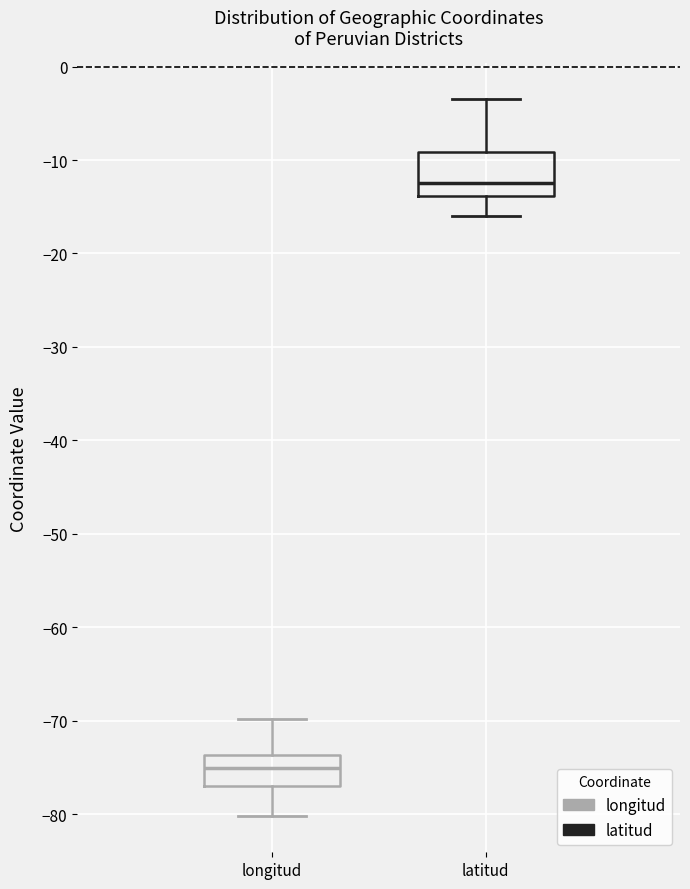

Which box has the lowest median line?

longitud